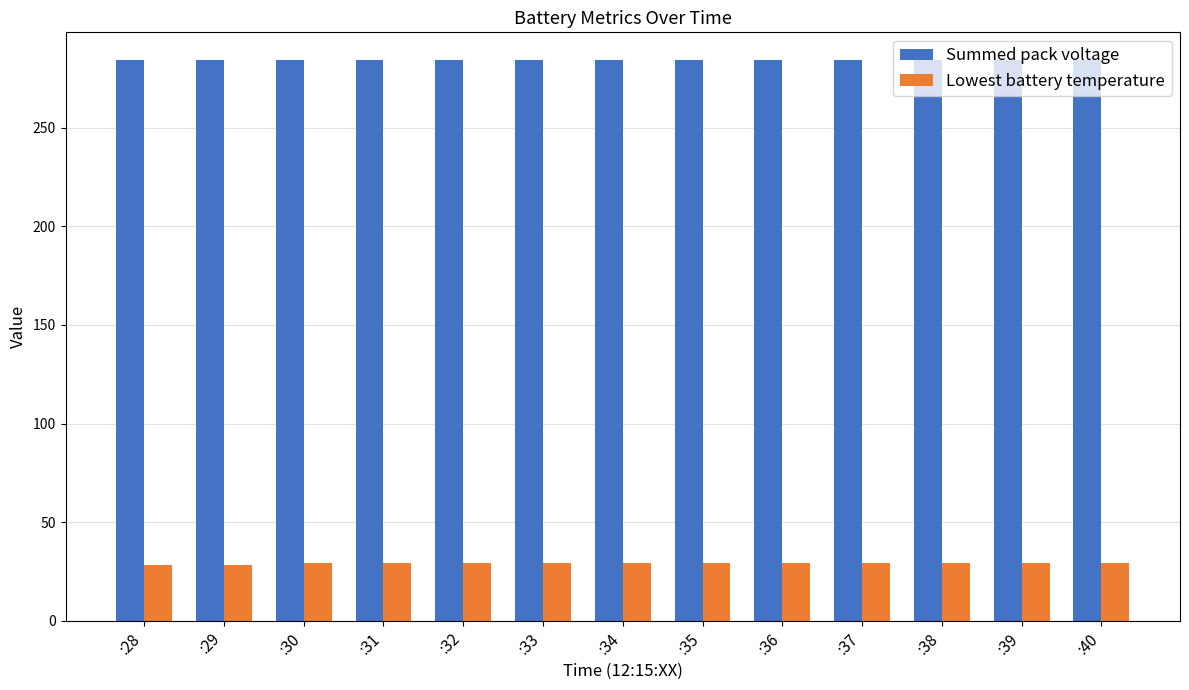

Is it true that Summed pack voltage equals 113.5 at :33?

False